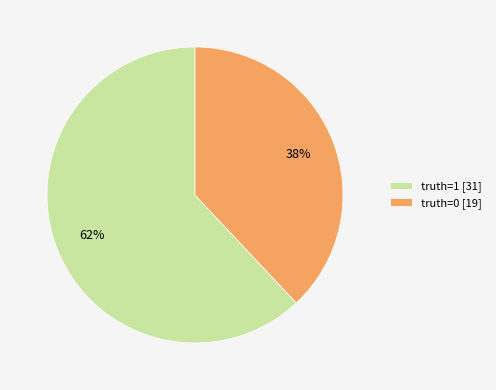

What is the ratio of the value at truth=0 [19] to the value at truth=1 [31]?

0.6